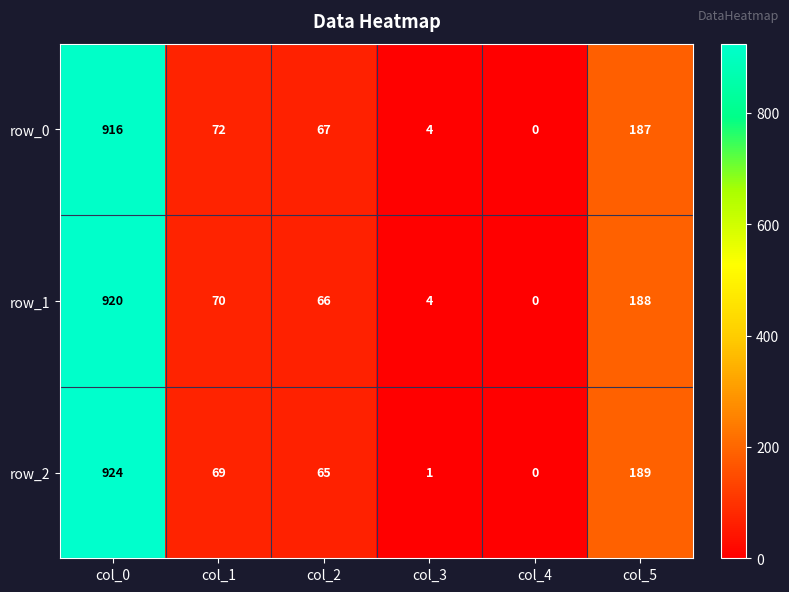

Rank the categories by row_2 value from lowest to highest.

col_4, col_3, col_2, col_1, col_5, col_0